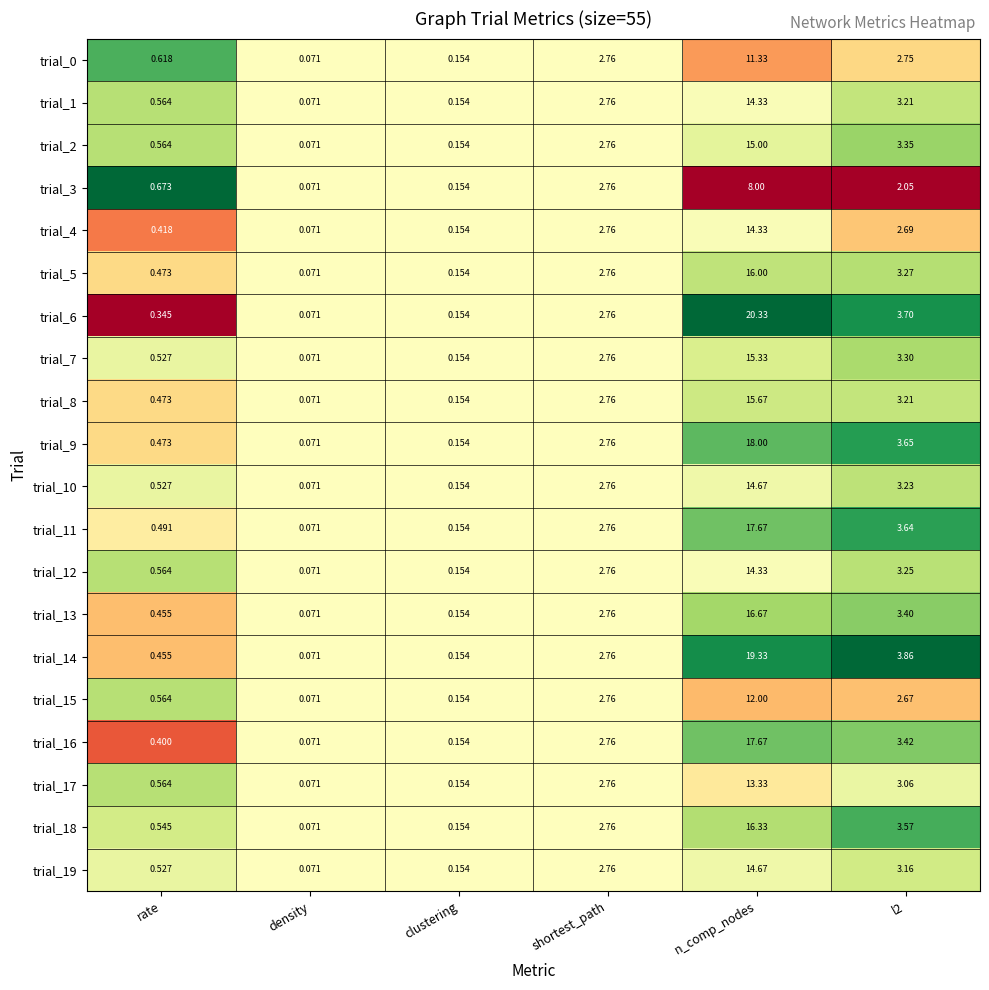

At which category is the sum across all series the highest?

n_comp_nodes